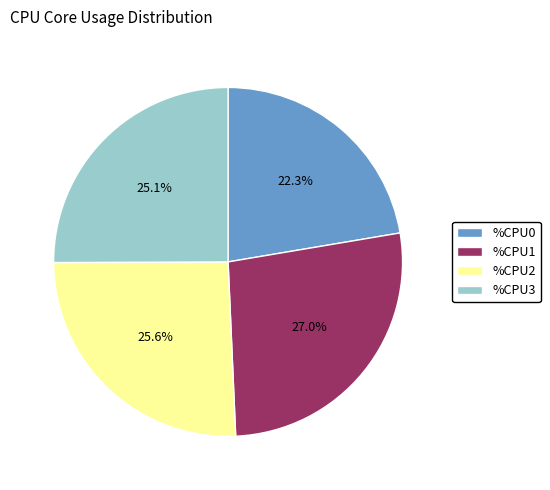

To the nearest percent, what is the difference between the %CPU0 and %CPU1 slice percentages?

5%